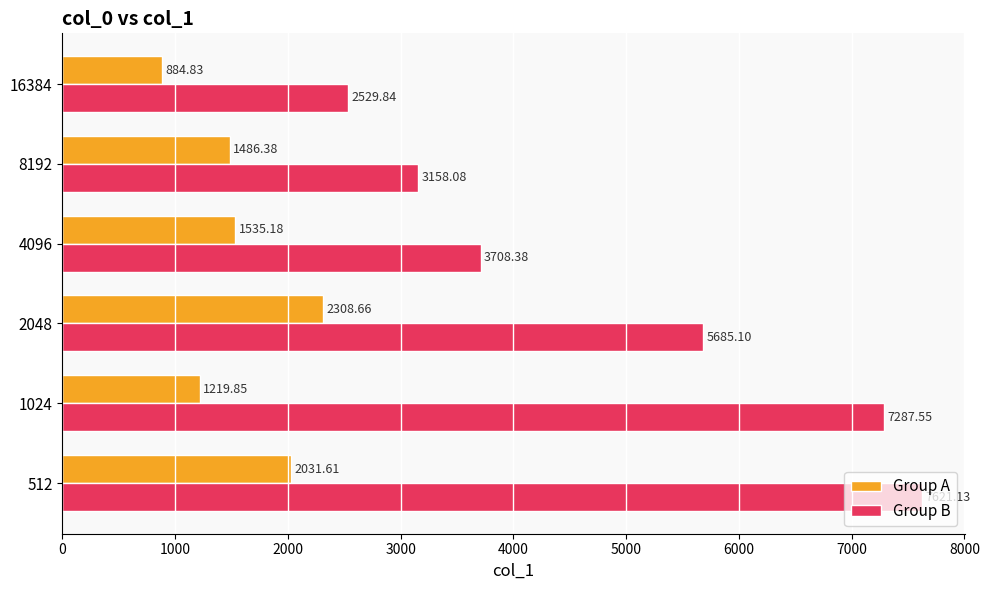

List the labels in order of Group A value, largest first.

2048, 512, 4096, 8192, 1024, 16384